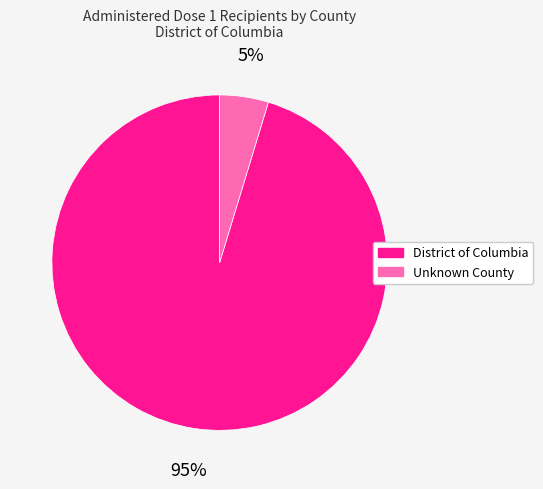

To the nearest percent, what portion does District of Columbia represent?

95%